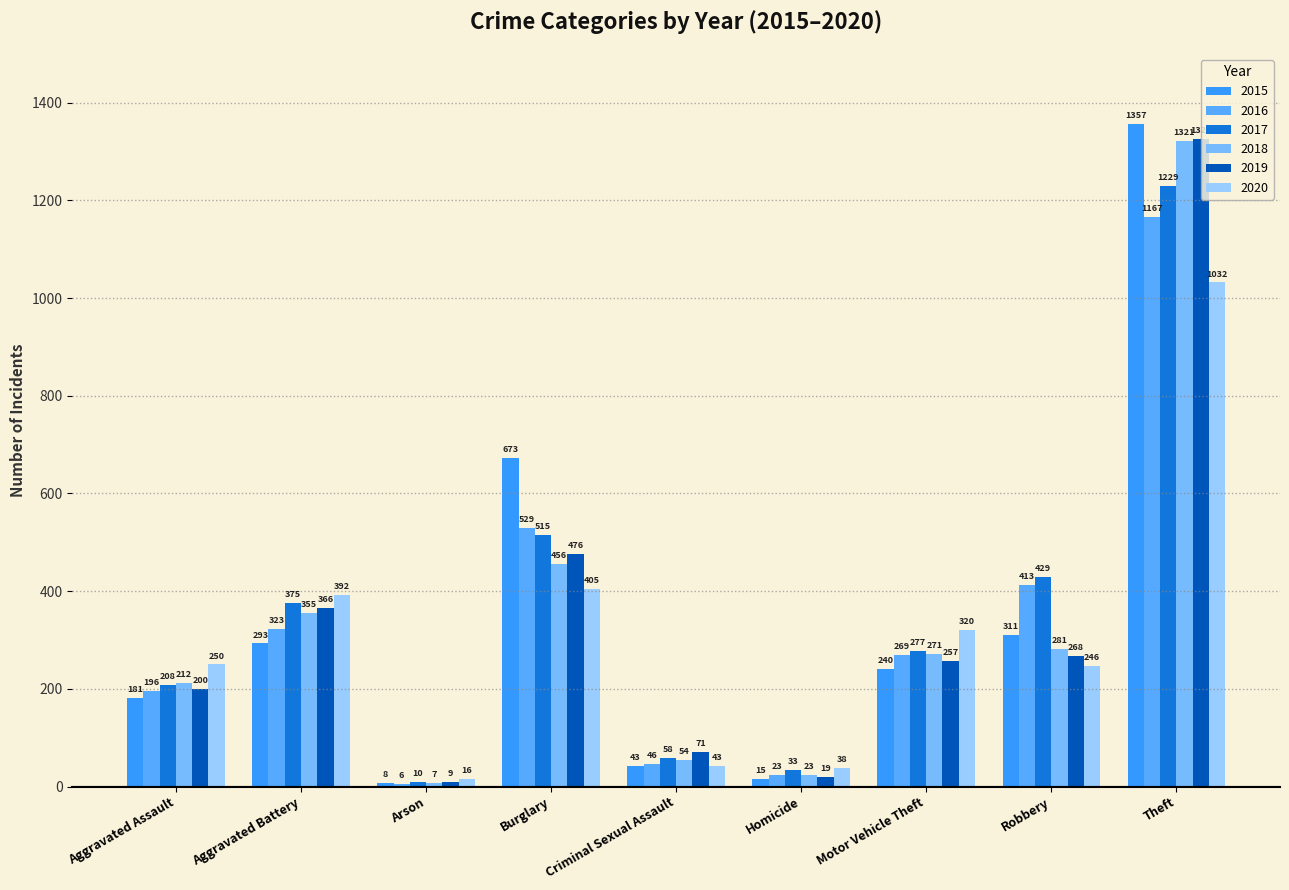

How many groups of bars are there?

9